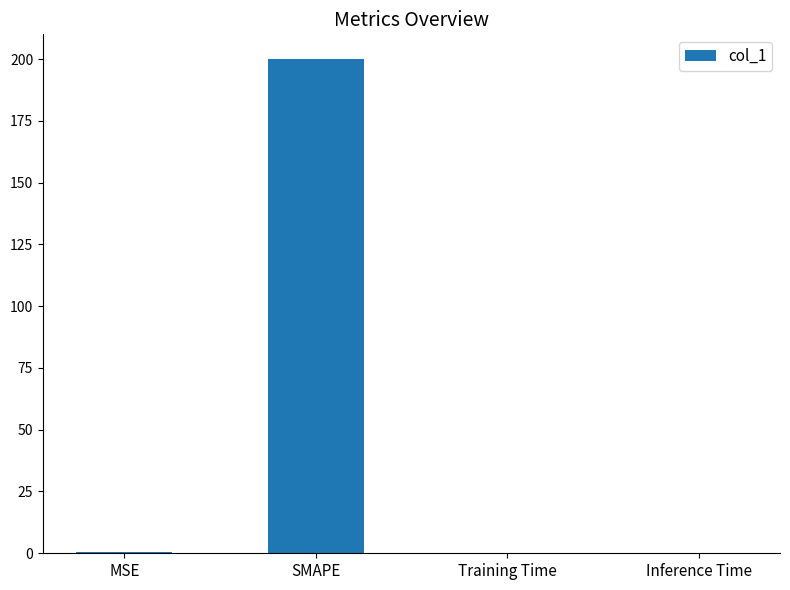

Which category has the highest value across all series?

SMAPE